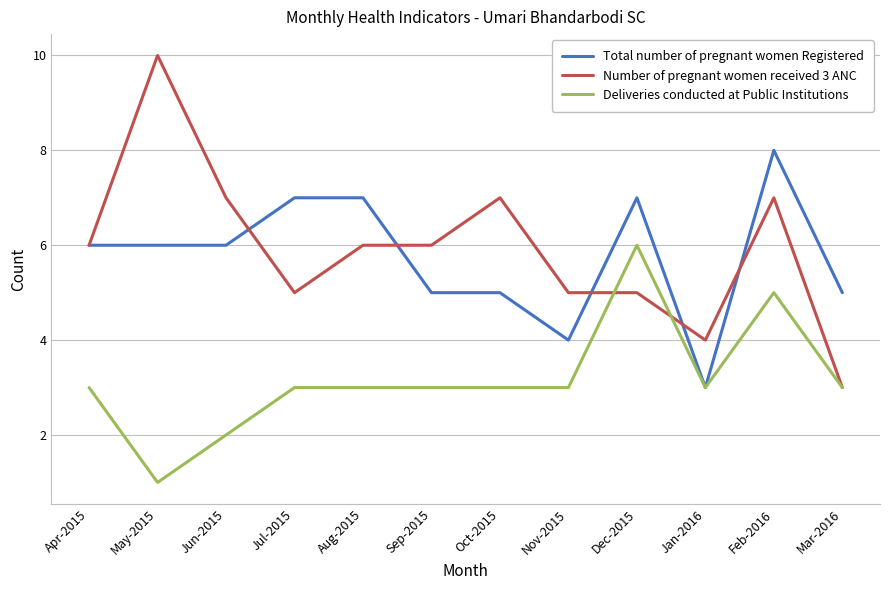

True or false: Number of pregnant women received 3 ANC has more than 0 points higher than both neighbors.

True